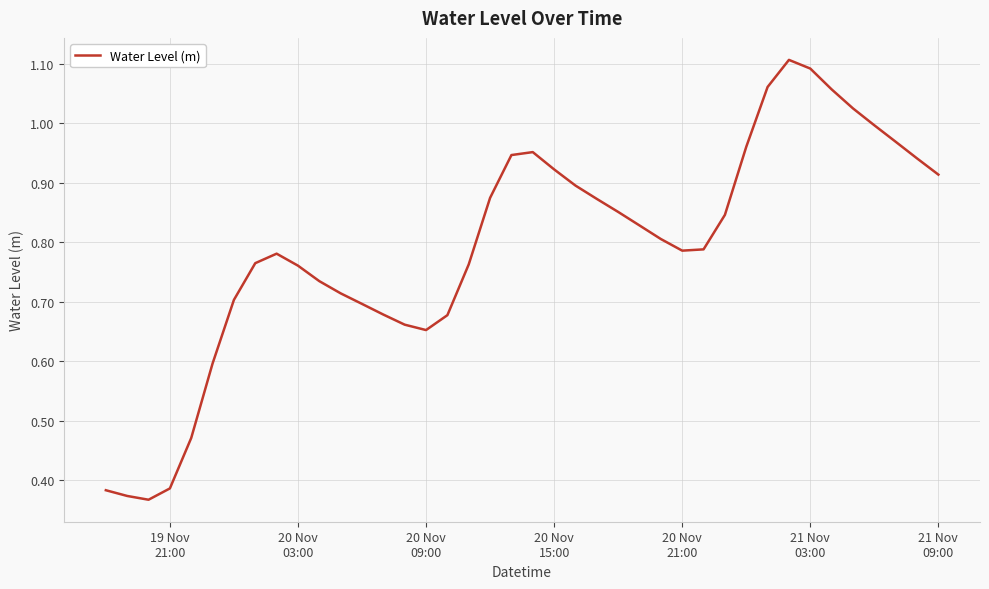

What is the maximum value shown in the chart?

1.1